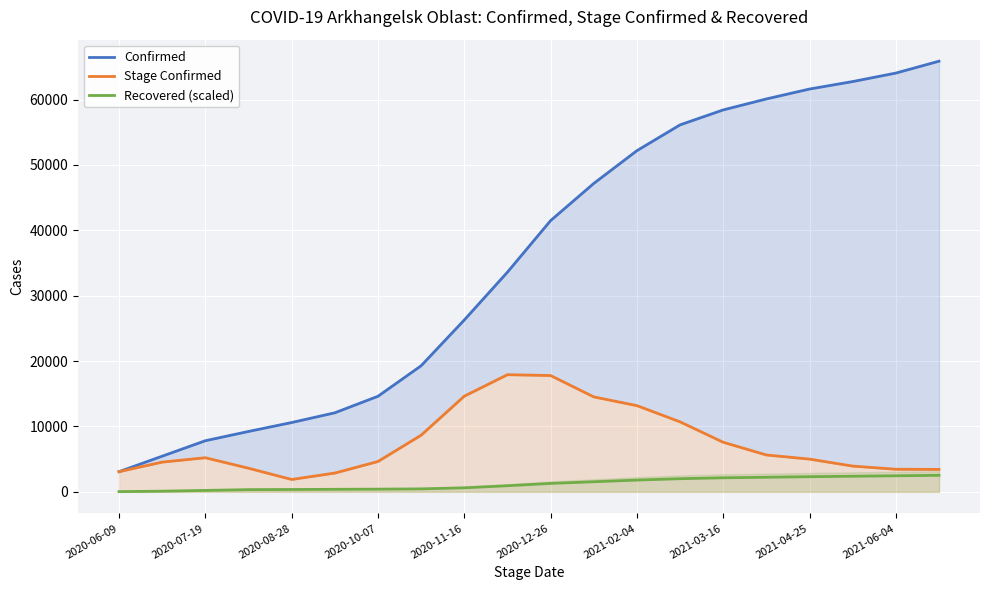

The value of Recovered (scaled) at 2021-03-16 is 2148.1. True or false?

True